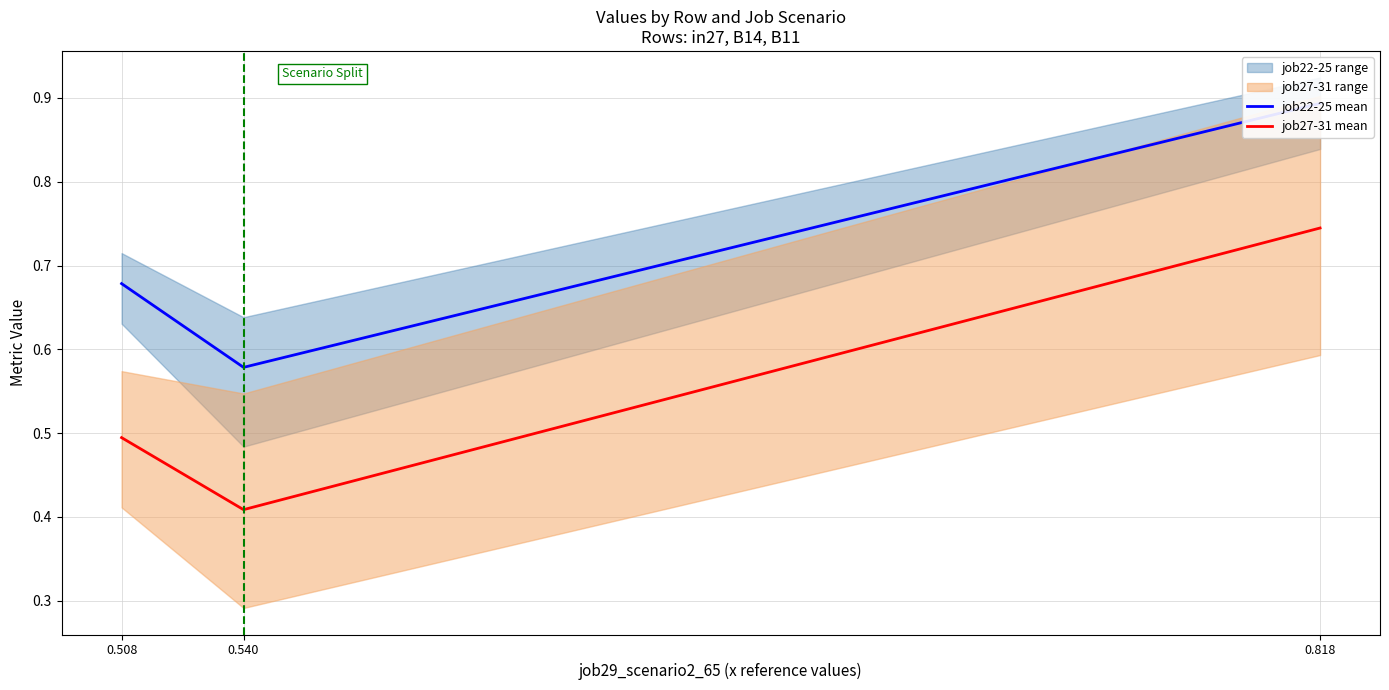

At how many categories does at least one series exceed 0?

3